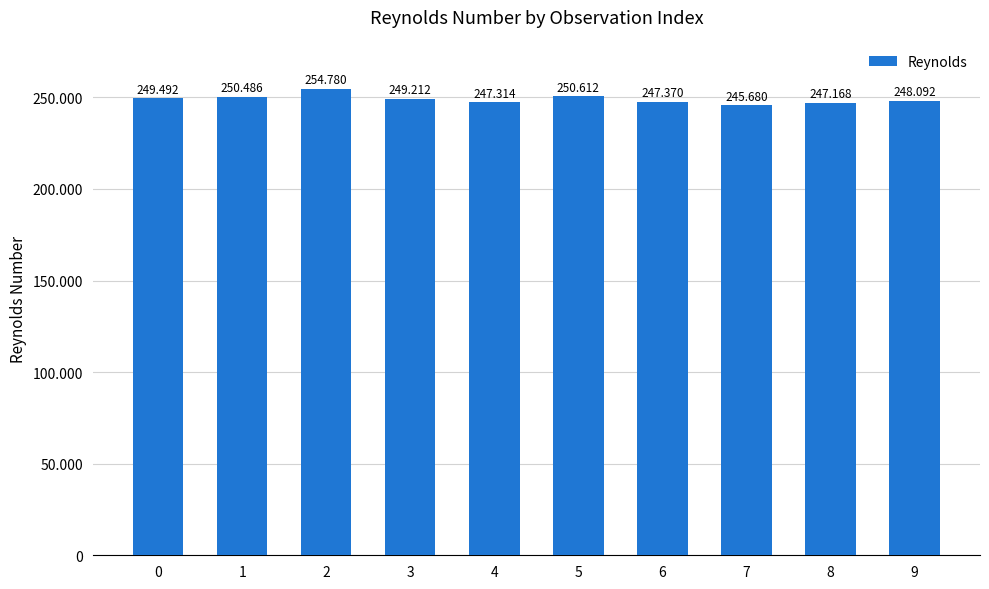

The chart shows a value of 111254 at 3. True or false?

False